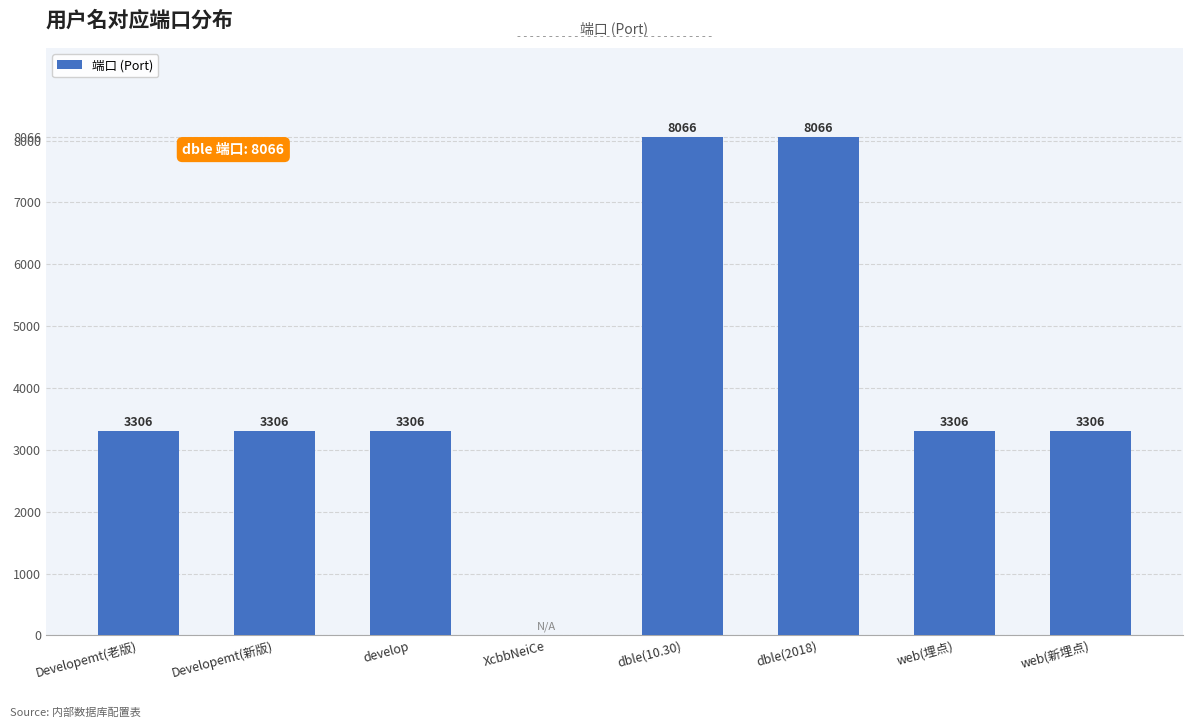

Which has a higher value, Developemt(老版) or dble(10.30)?

dble(10.30)